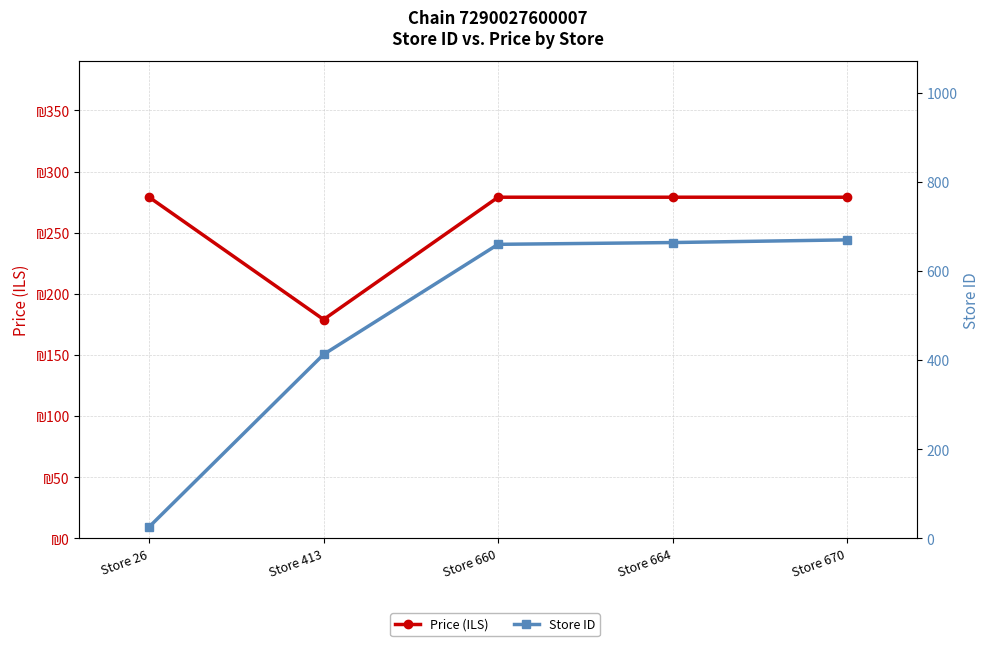

At which category does the chart reach its peak across all series?

Store 670